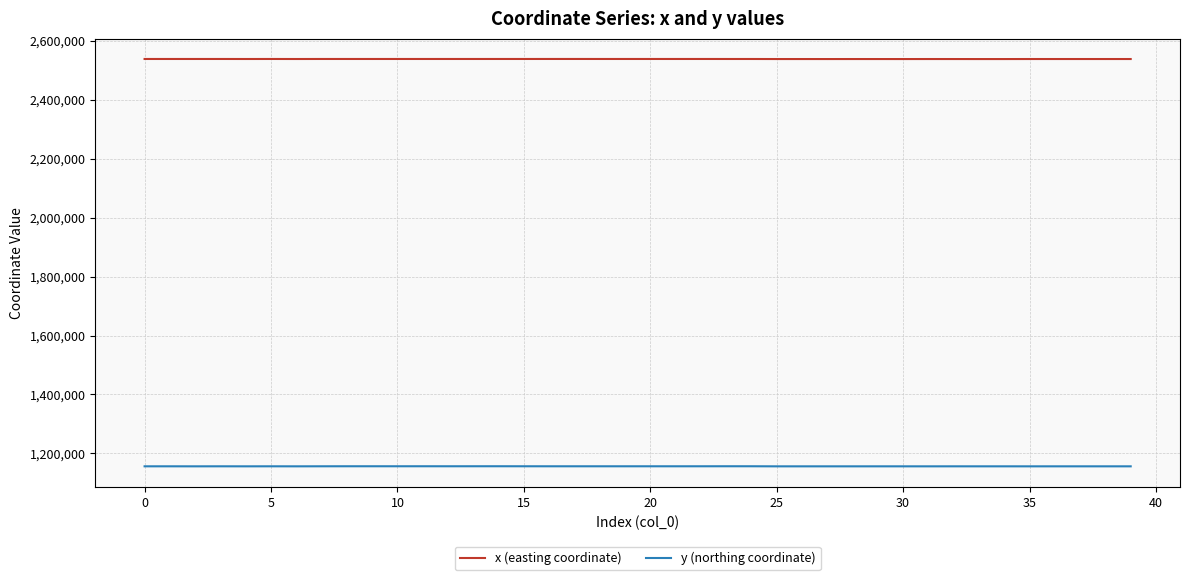

What are all the series names shown in the legend?

x (easting coordinate), y (northing coordinate)